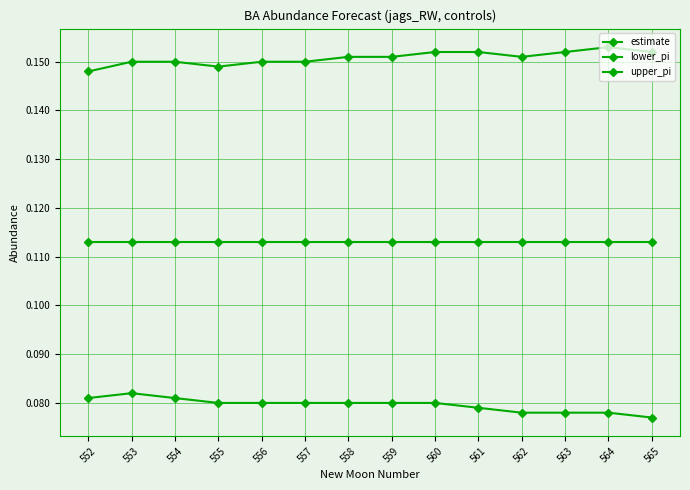

What is the spread (max minus min) of values at 552?

0.1